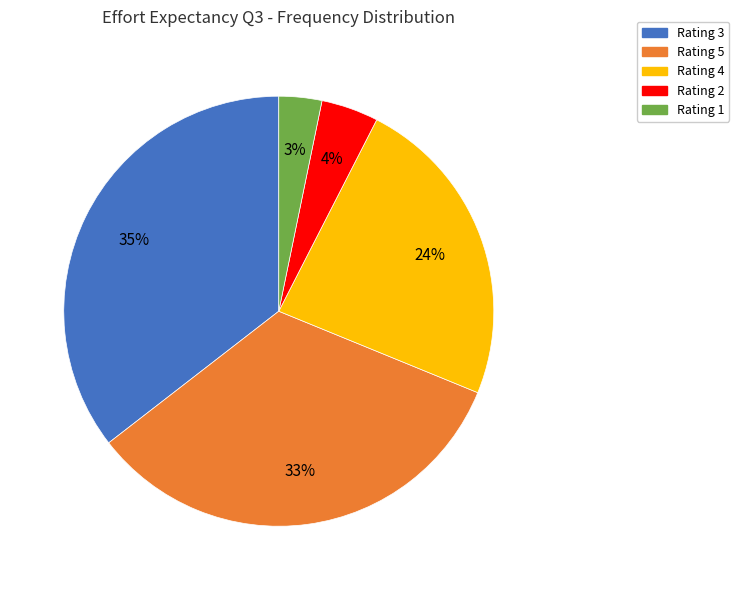

To the nearest percent, what is the average slice percentage?

20%